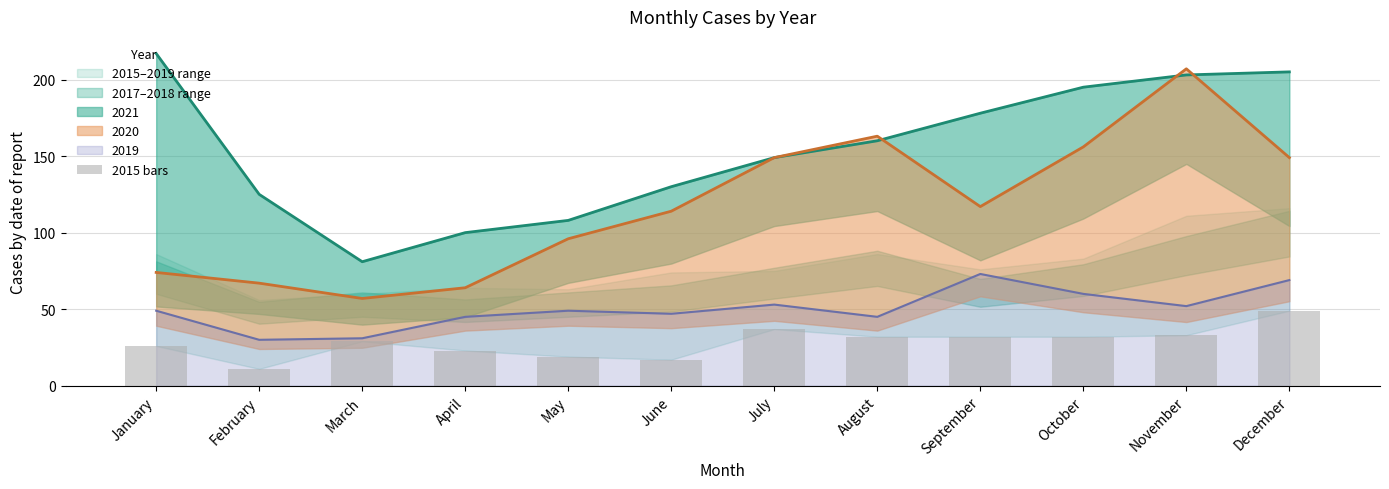

The value of 2019 at July is 53. True or false?

True